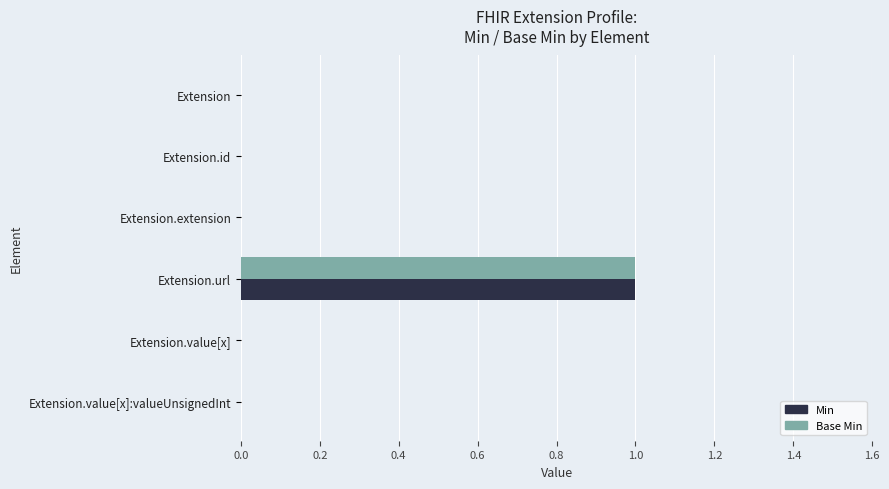

The value of Min at Extension.extension is 0. True or false?

True